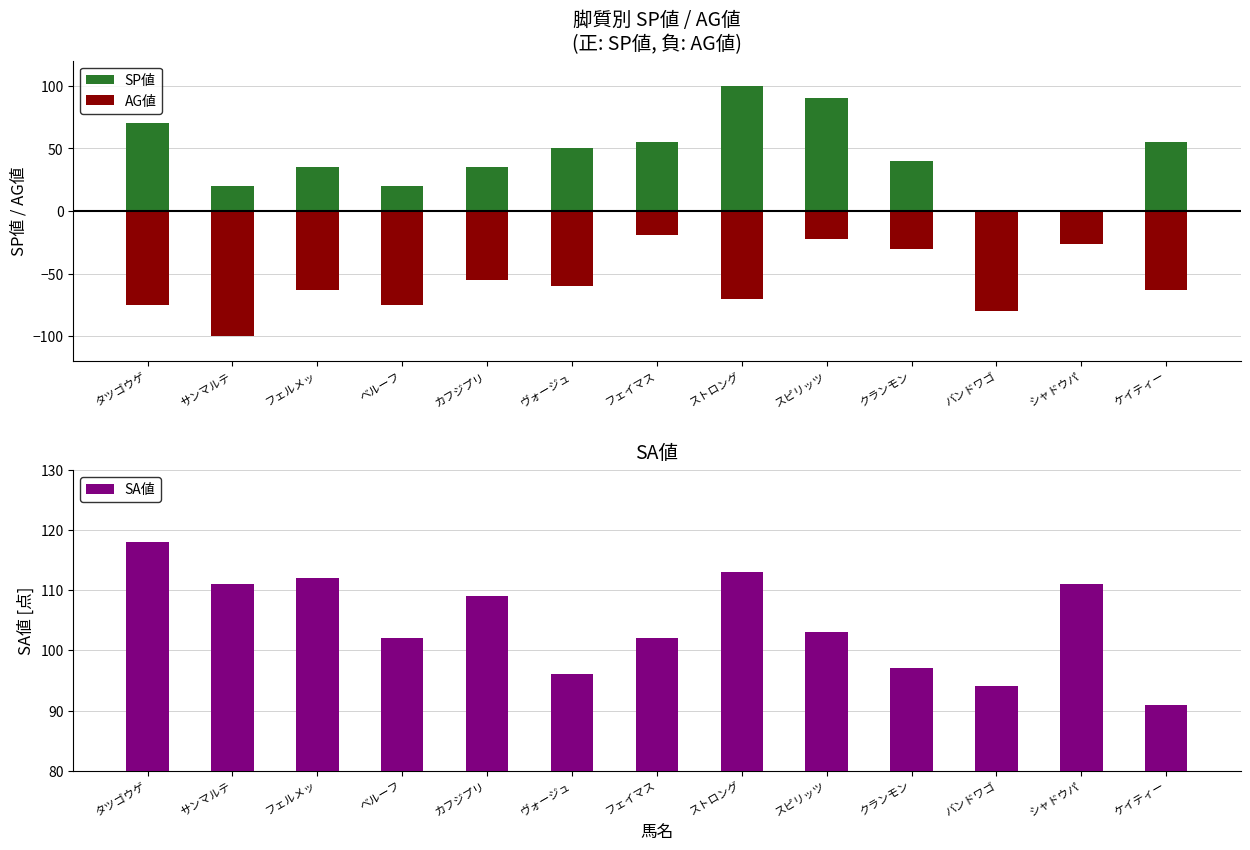

What is the value of the SP値 bar at the 13th from the left?

55